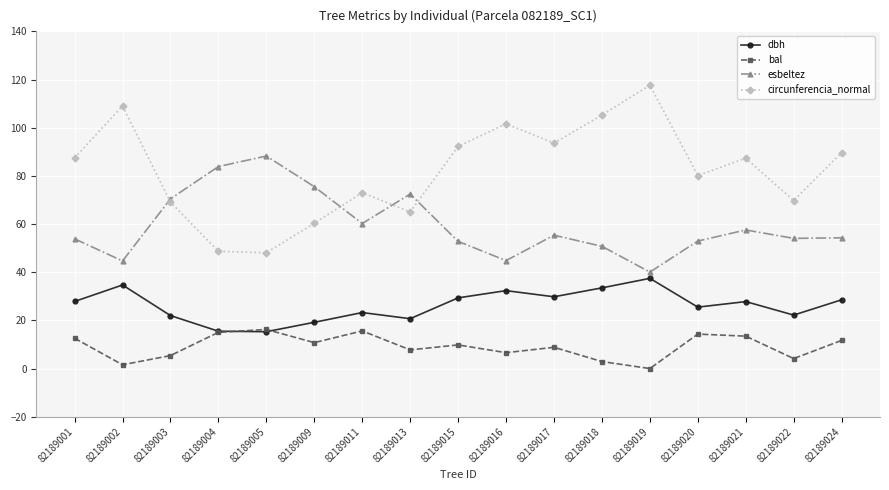

What is the greatest value displayed?

117.7